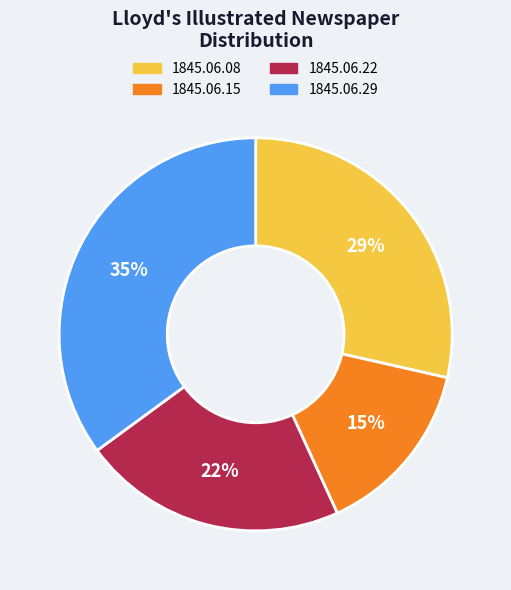

Is it true that 1845.06.29 is 35% of the pie?

True